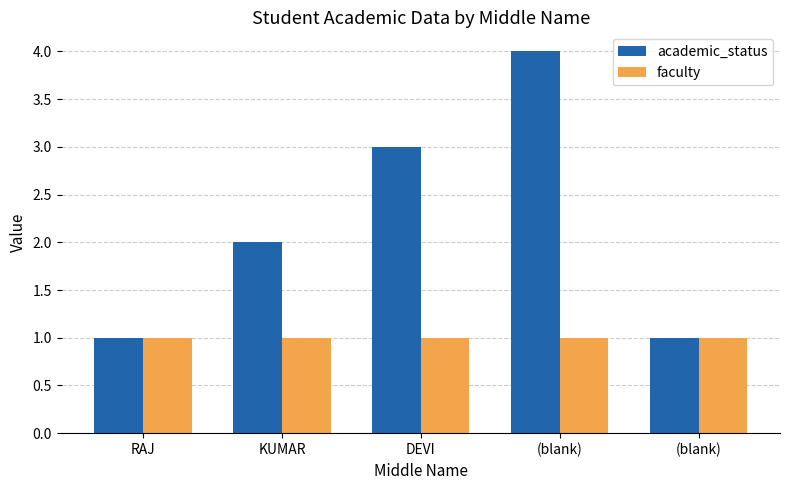

At which category is the sum across all series the highest?

(blank)